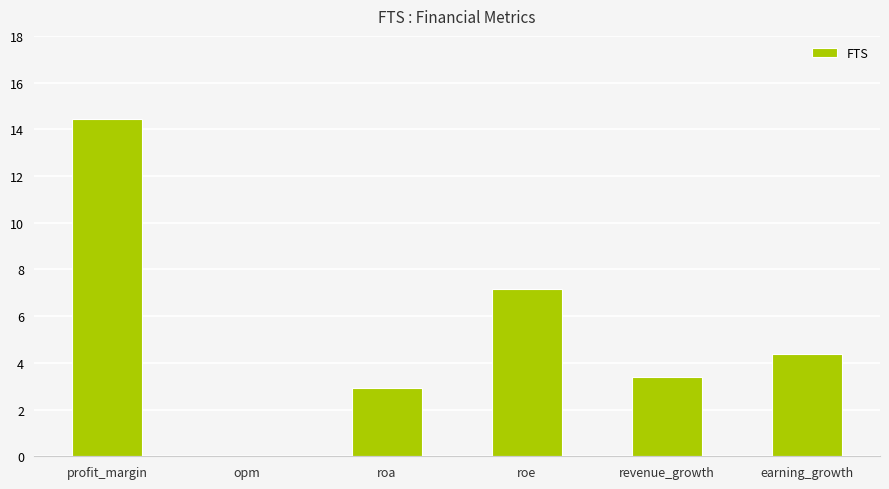

Read the value at roa.

2.9